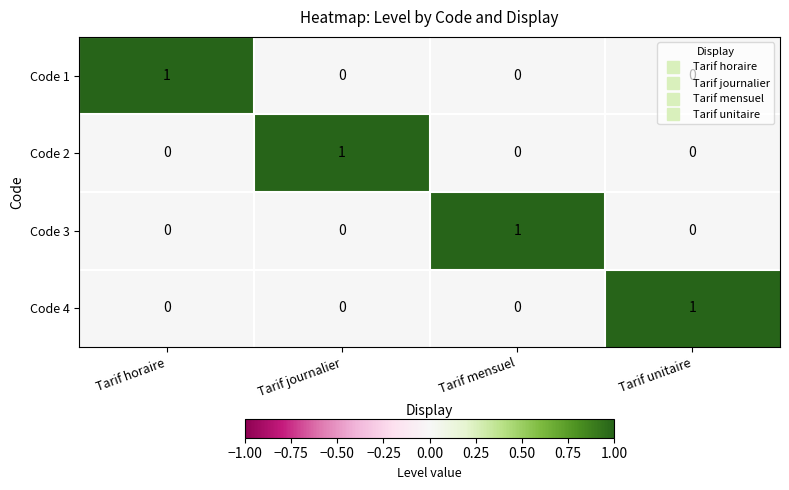

The value of Code 2 at Tarif horaire is 0. True or false?

True